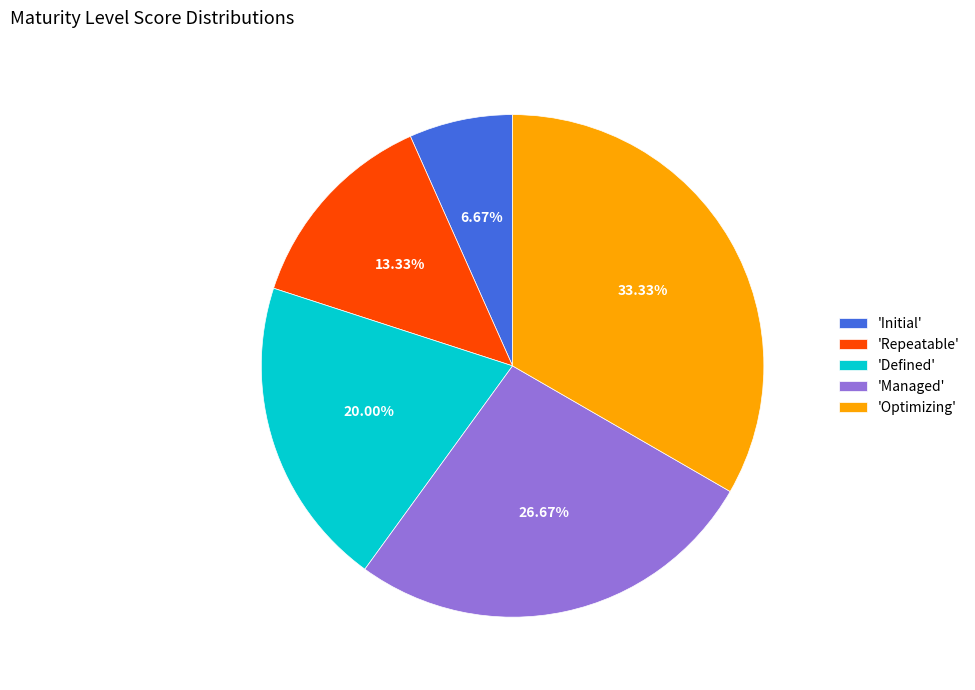

Combined, do 'Optimizing' and 'Repeatable' account for over 50%?

No